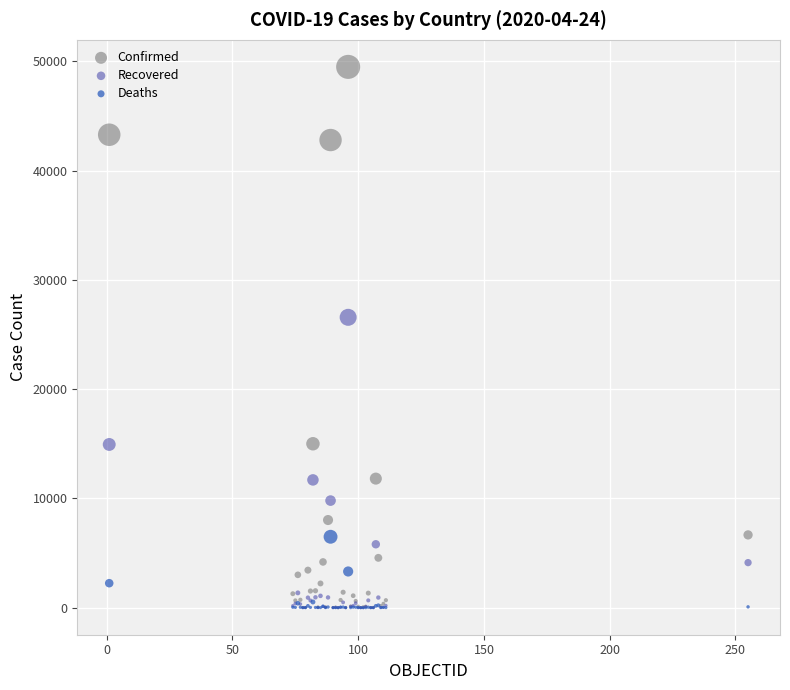

In the Confirmed series, what Y value is closest to 24749?

15002